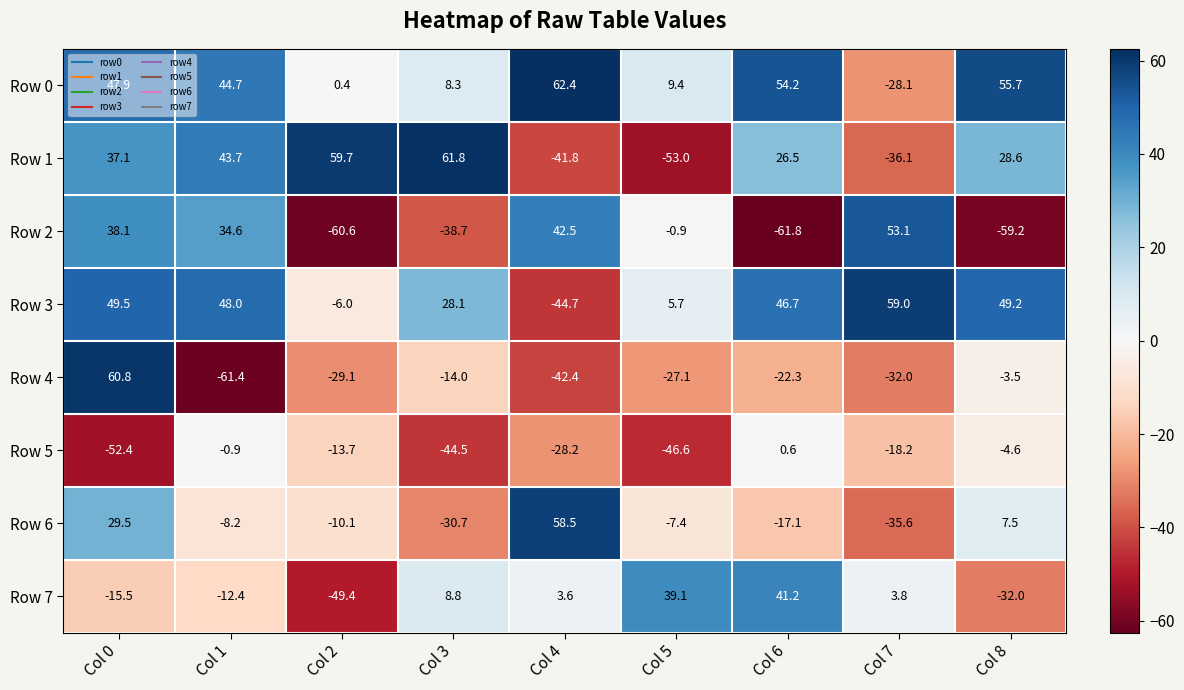

What is the approximate value of Row 1 at Col 1?

43.7